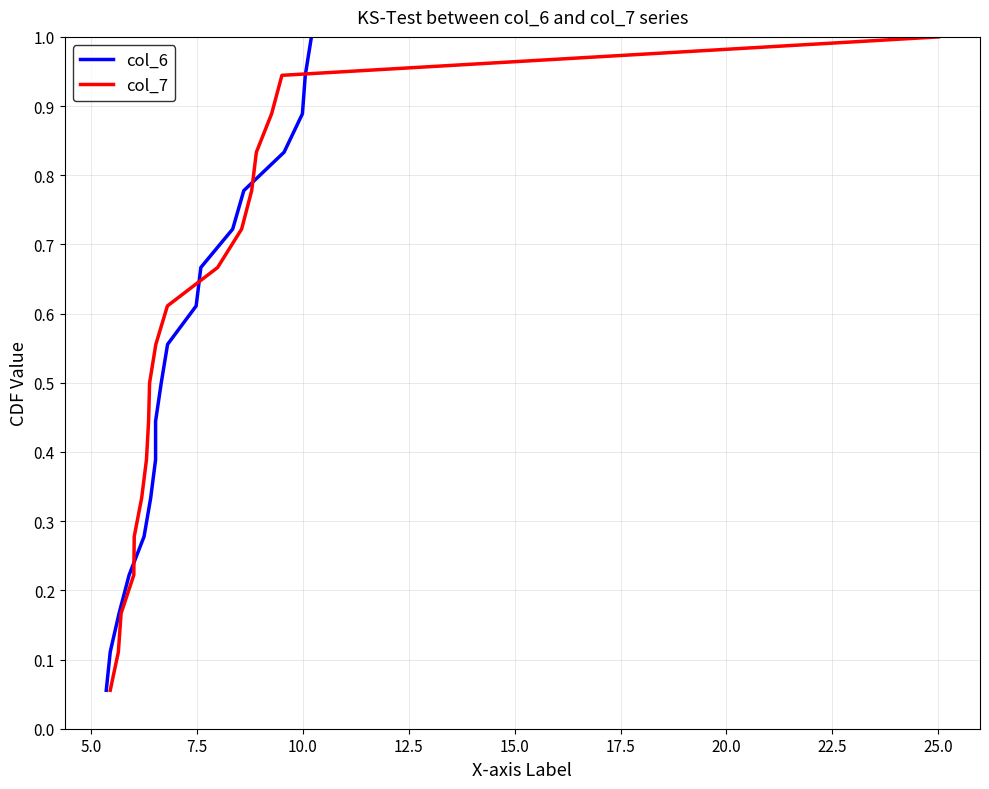

What is the highest value of the col_7 series?

1.0